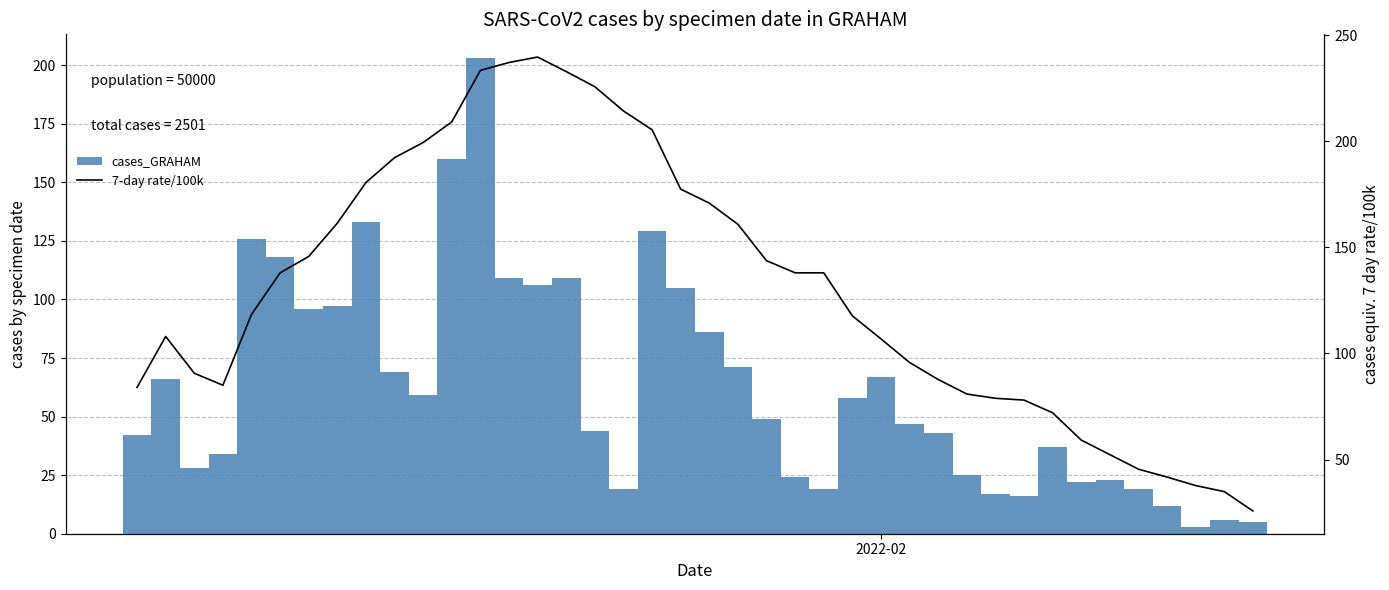

List the series in order of their peak value, highest first.

7-day rate/100k, cases_GRAHAM